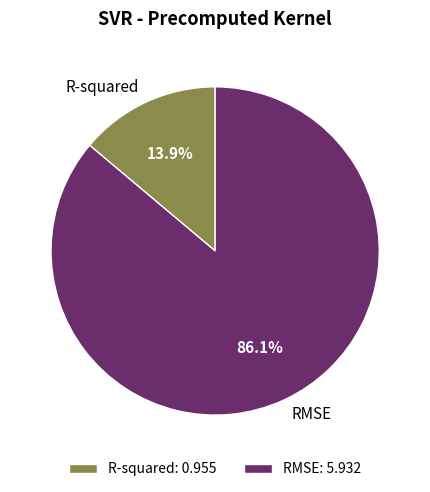

To the nearest percent, what portion does R-squared represent?

14%